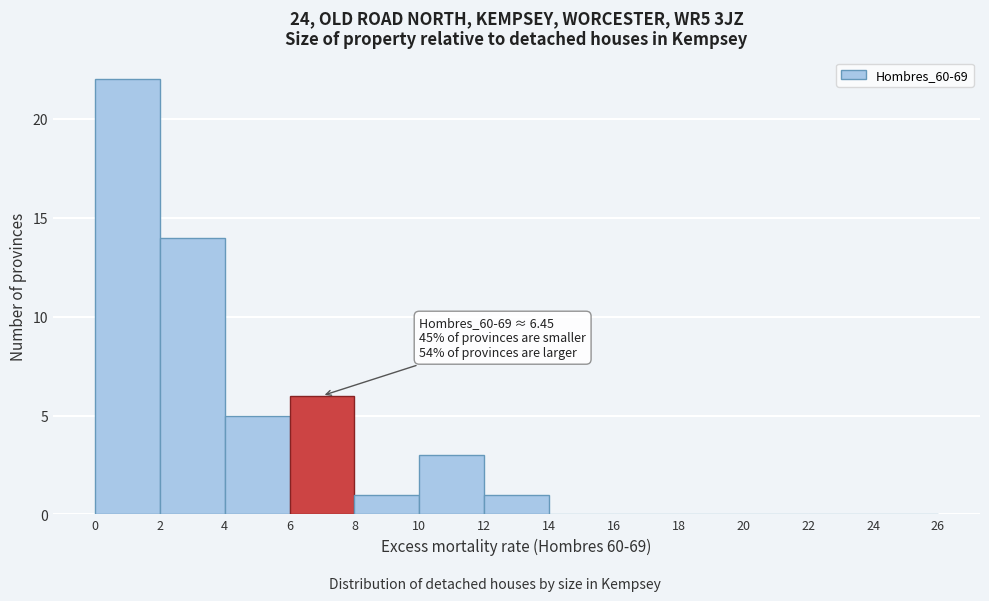

Which range on the x-axis has the tallest bar?

0 to 2